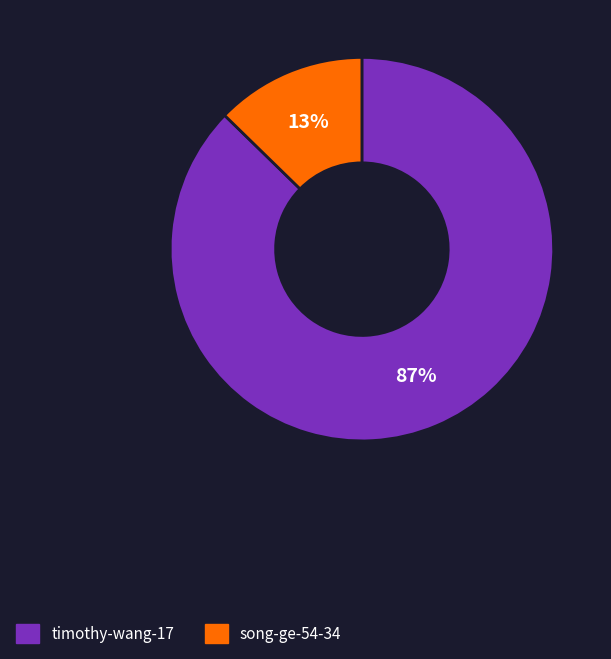

How many slices are in this pie chart?

2